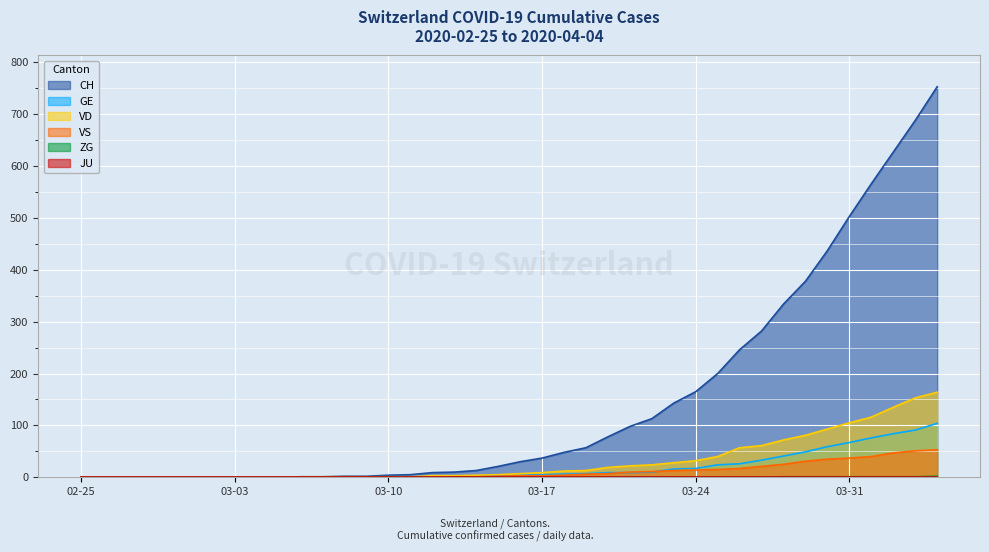

The value of CH at 03-31 is 503. True or false?

True